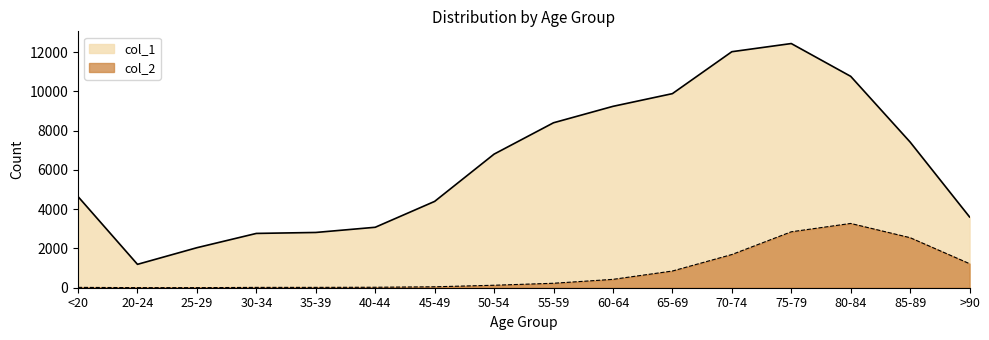

Which series has the largest range (max minus min)?

col_1